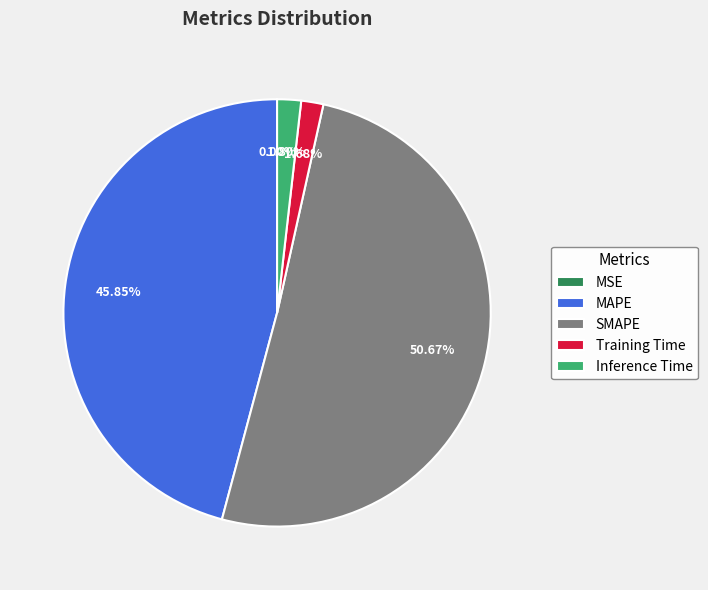

Which has a higher value, MSE or Training Time?

Training Time